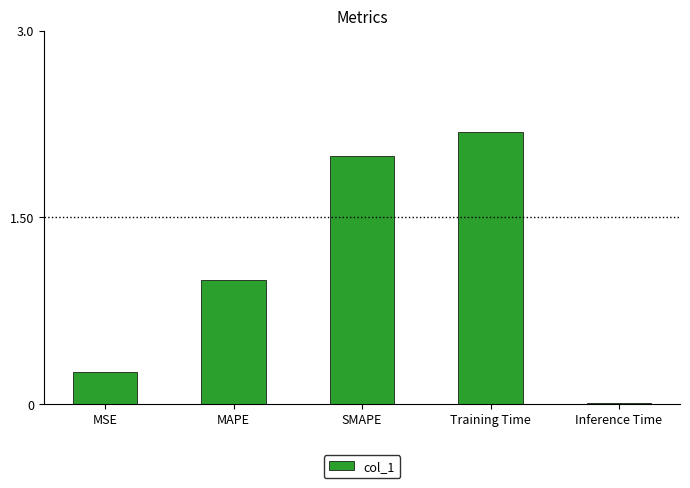

What is the value of the 4th bar from the left?

2.2